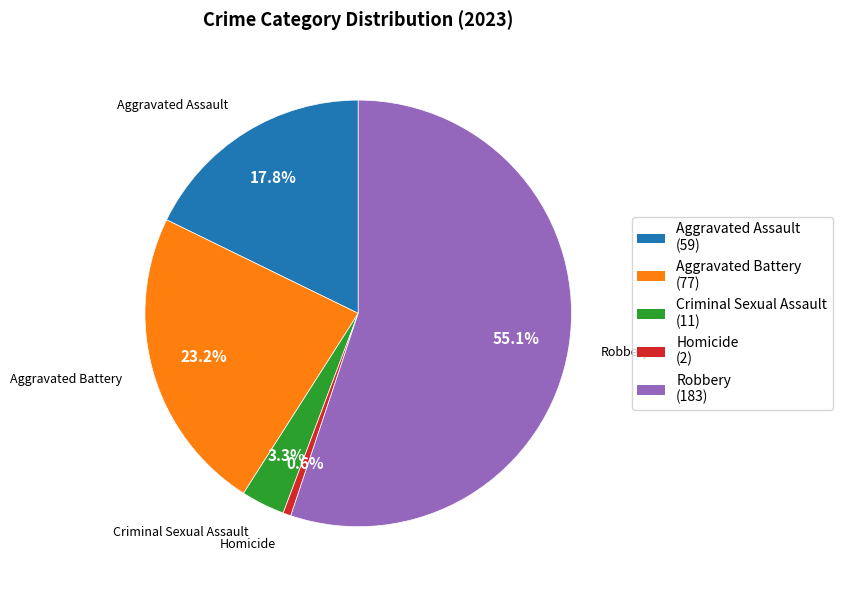

Which category has the biggest portion of the pie?

Robbery